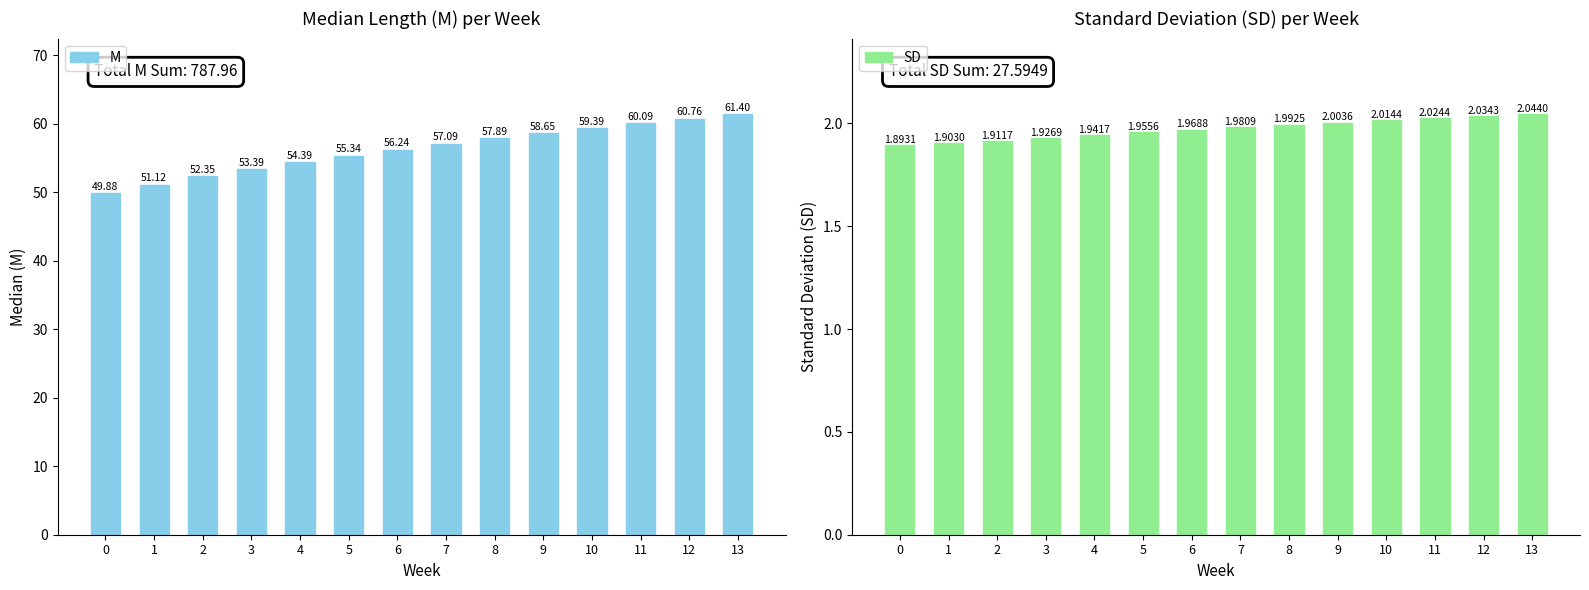

Does the chart contain any negative values?

No